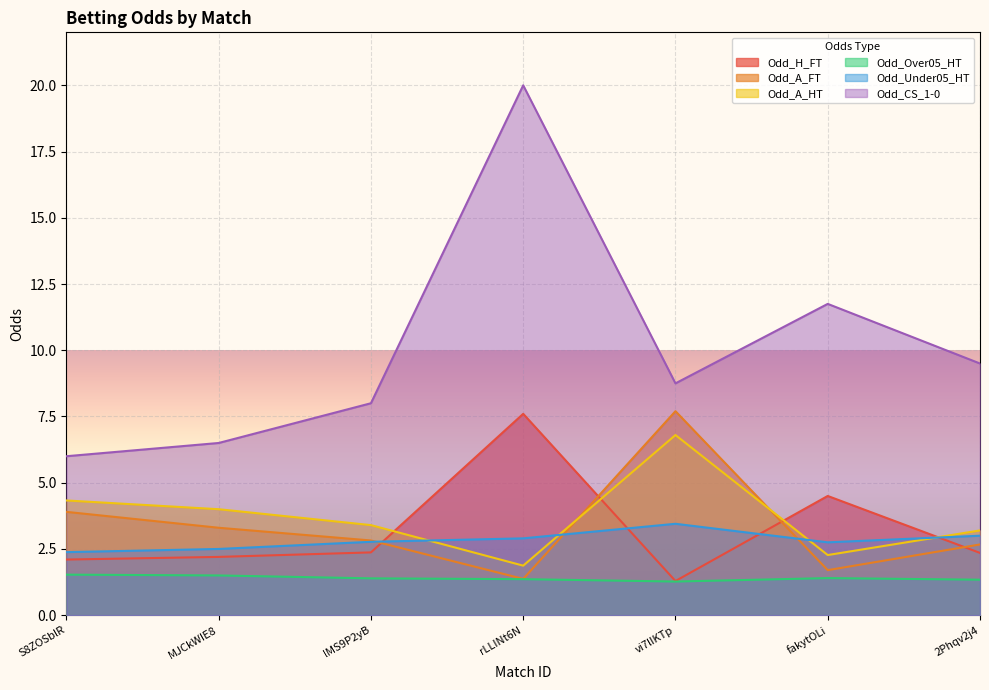

At which label does Odd_A_HT first exceed 3?

S8ZOSblR